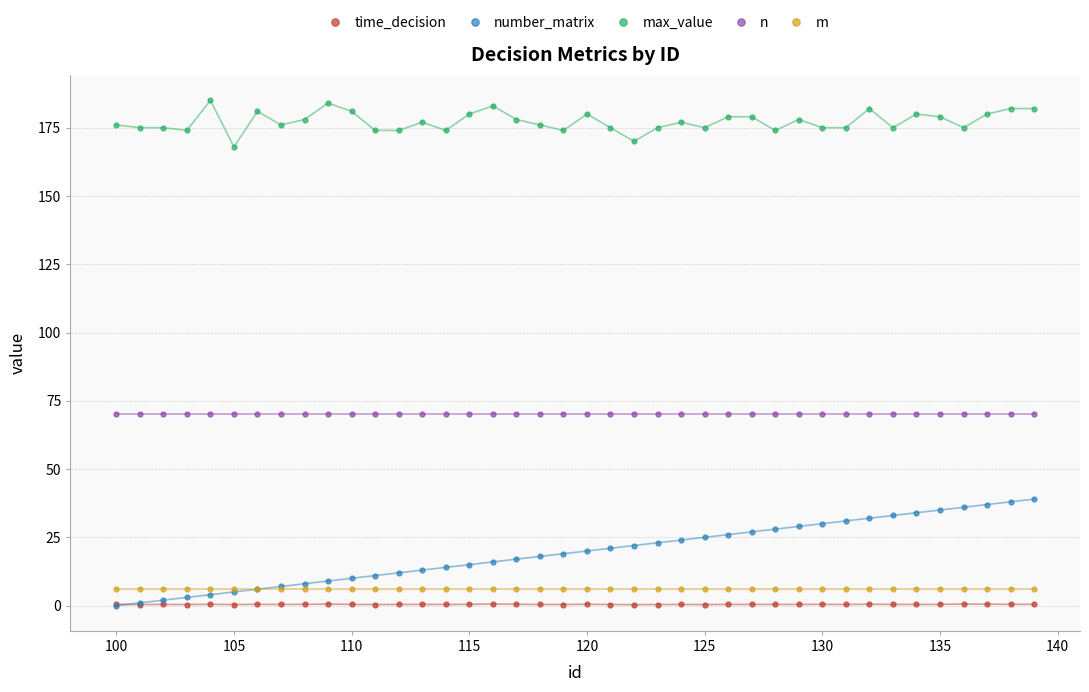

What is the maximum value shown in the chart?

185.0